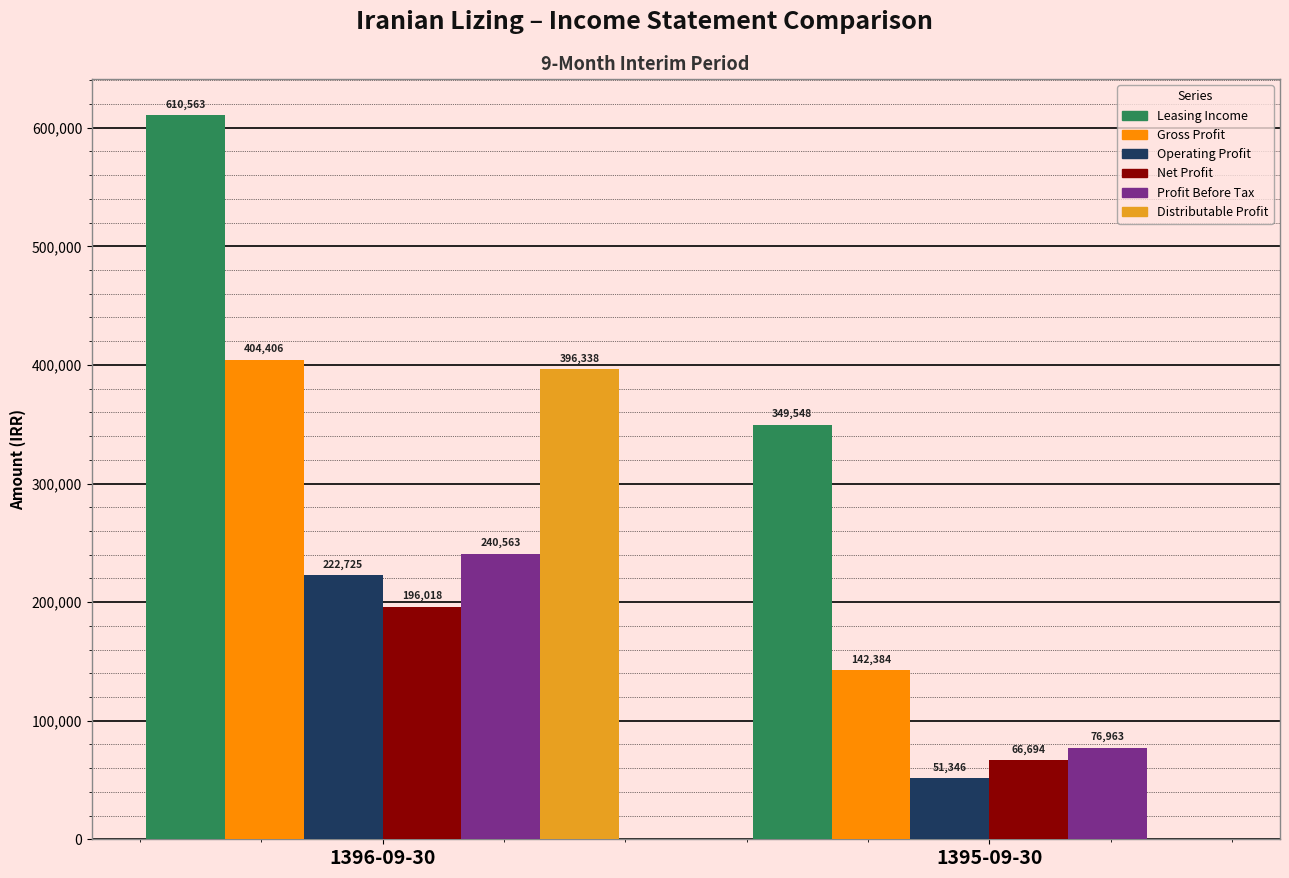

How many data points does each series have?

2